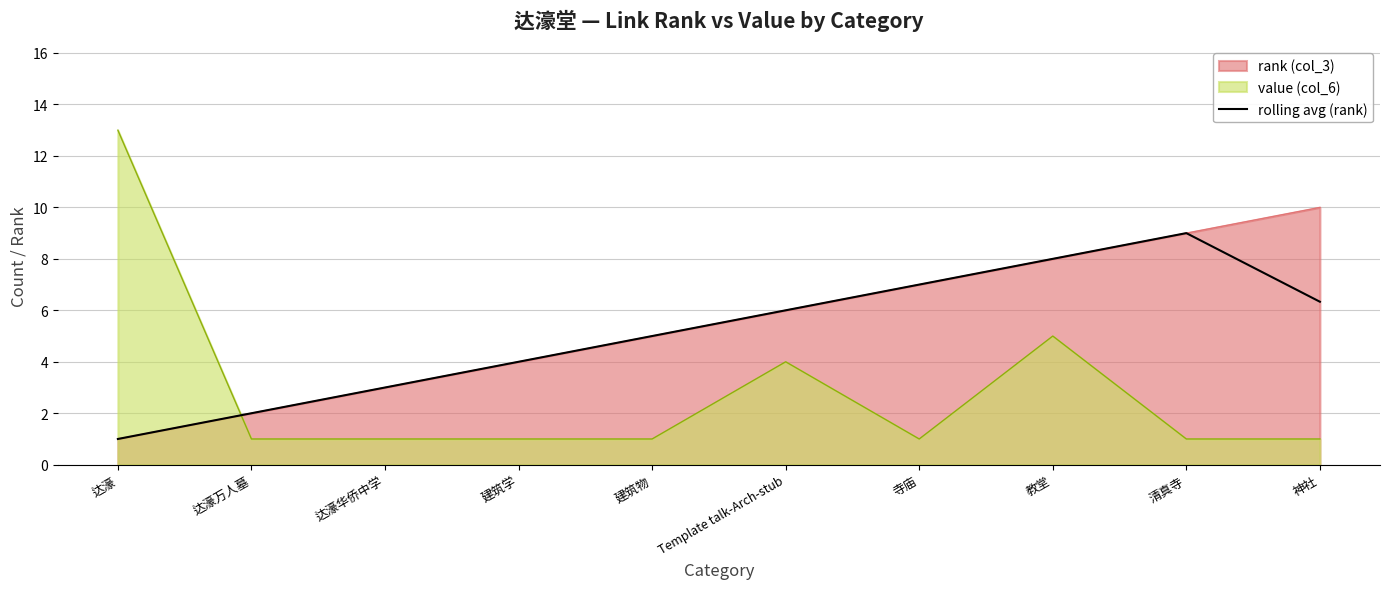

Does the chart have visible grid lines?

Yes